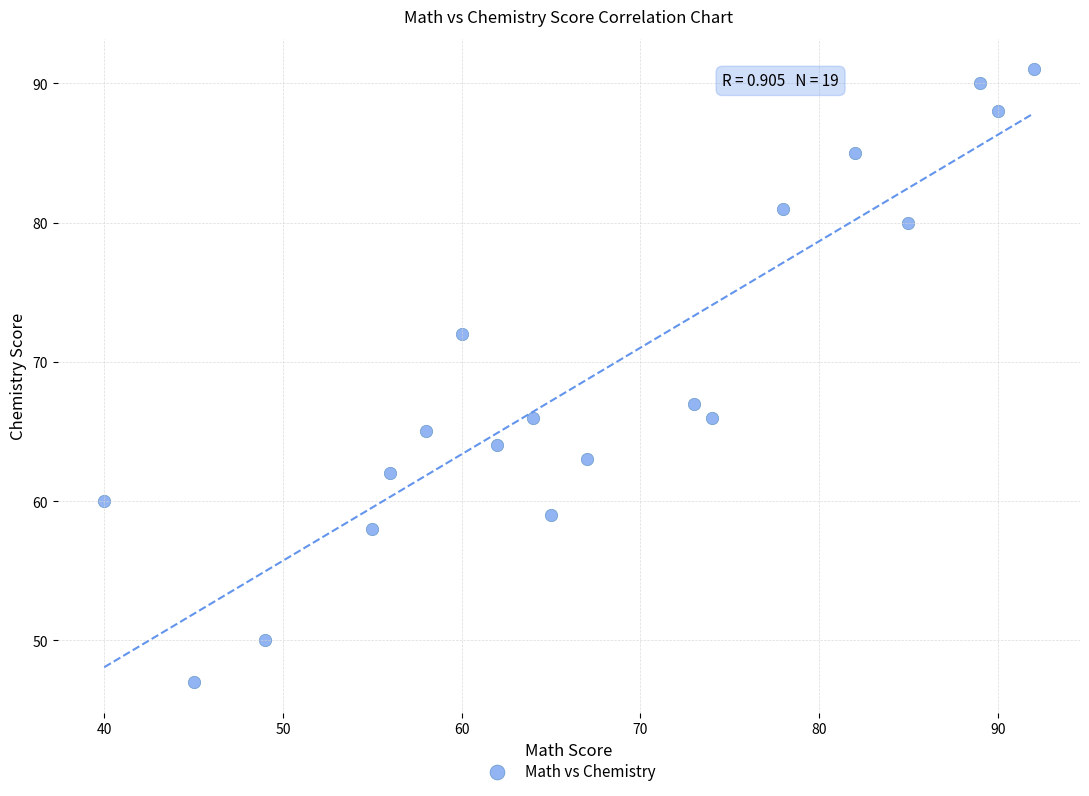

What Y value in the scatter plot is closest to 69?

67